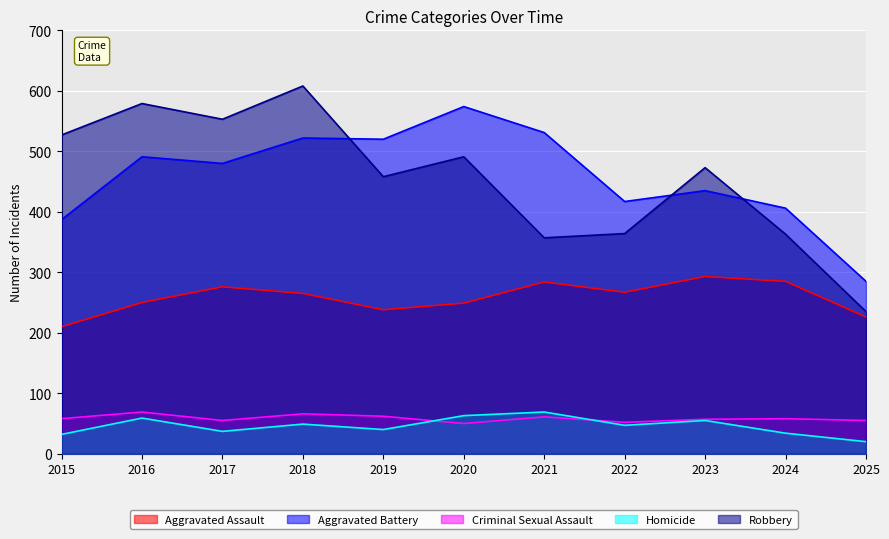

What are all the series names shown in the legend?

Aggravated Assault, Aggravated Battery, Criminal Sexual Assault, Homicide, Robbery